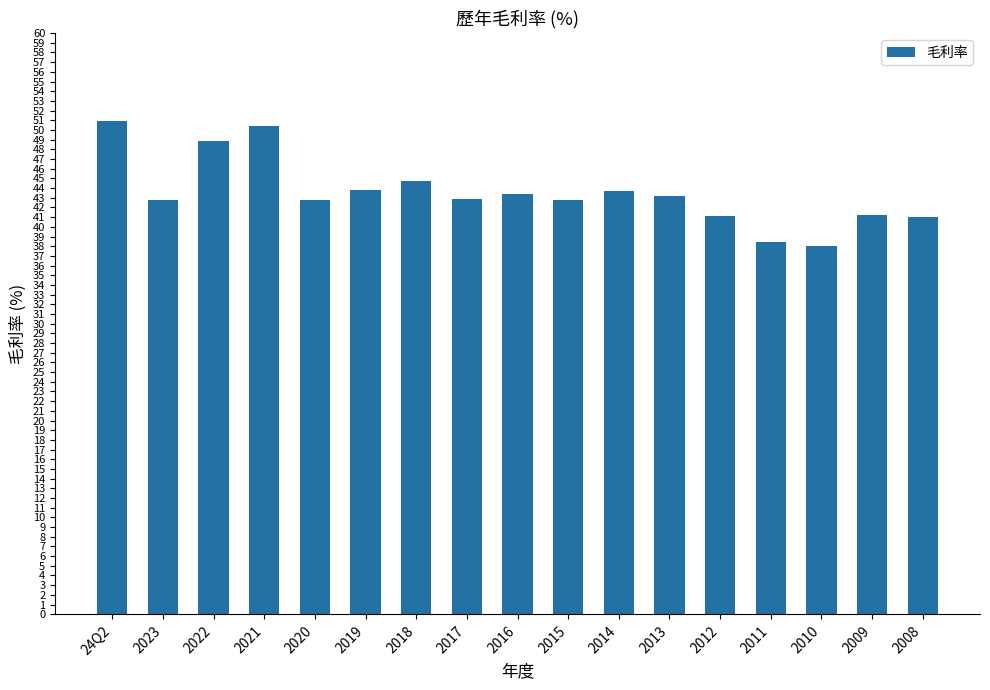

At which label does the data first exceed 42?

24Q2